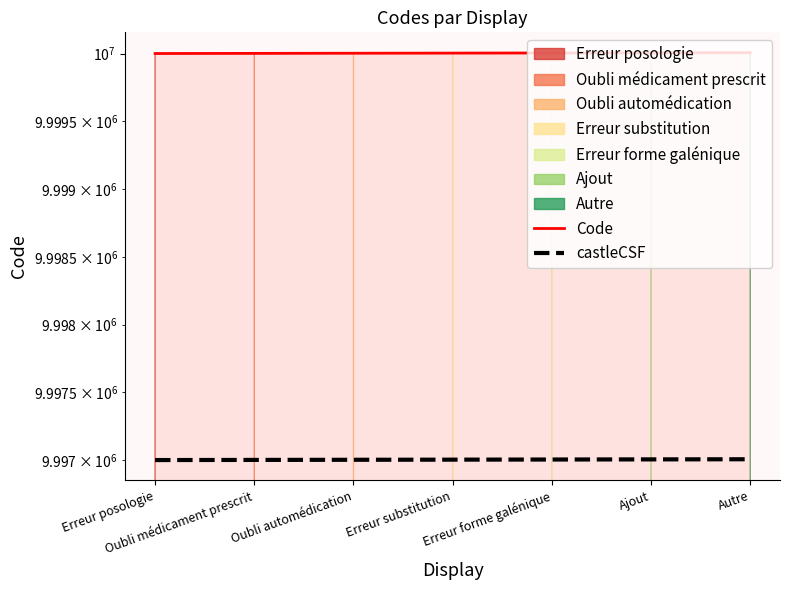

What is the difference between the castleCSF values at Oubli automédication and Erreur forme galénique?

2.0